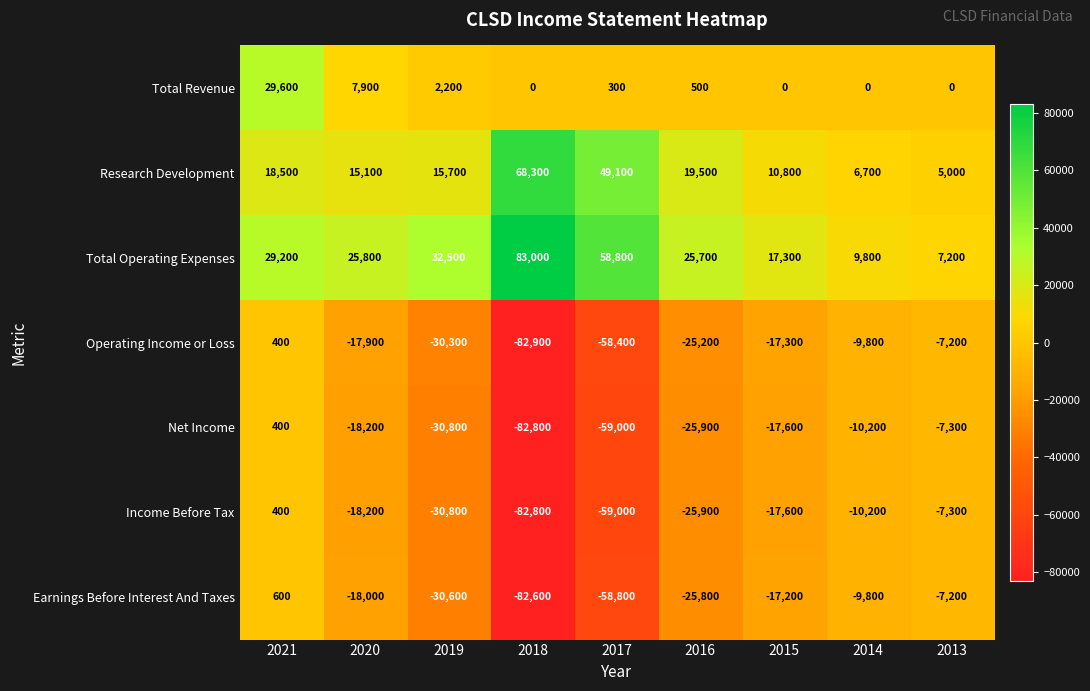

What is the difference between the maximum and minimum values in the Net Income series?

83200